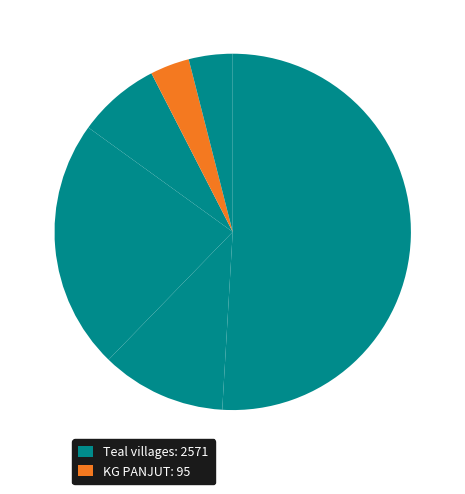

How many segments does this pie chart have?

6